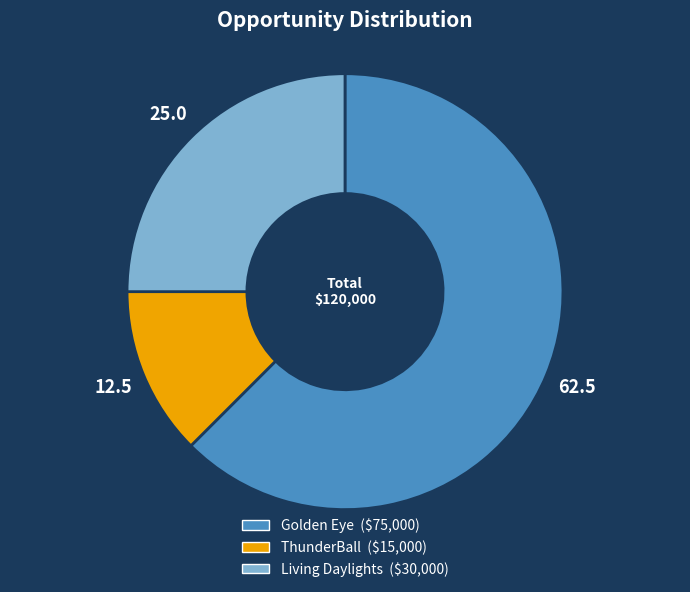

Which category accounts for the majority?

Golden Eye